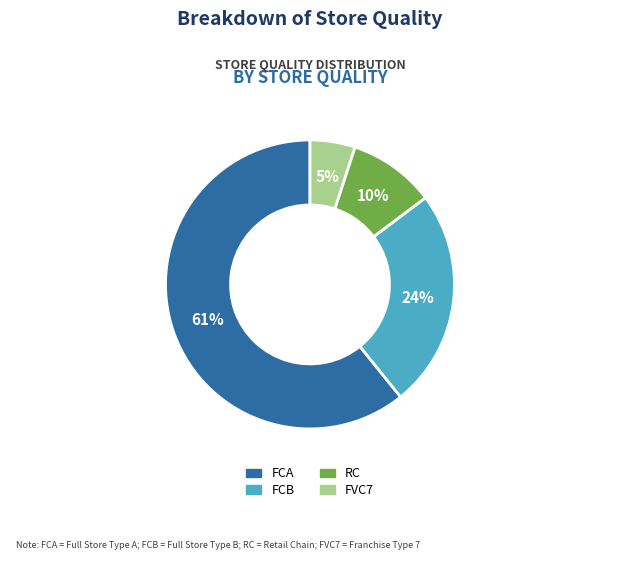

Which category has the smallest portion of the pie?

FVC7